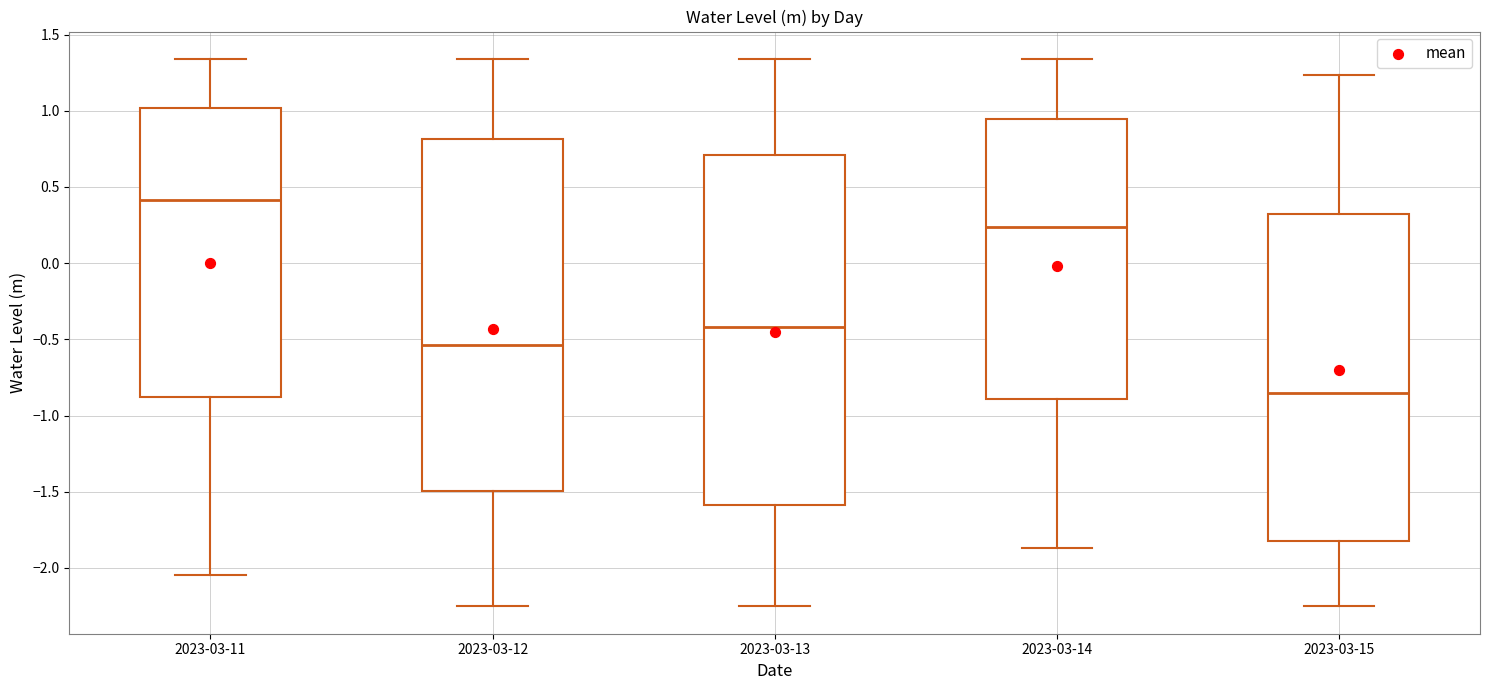

Reading left to right, transcribe this box plot: for each box, give where its median line is, the range the box spans, and where its two whiskers end, as read against the y-axis. The values are not printed on the chart, so give them approximately, as read against the axis.

2023-03-11: median 0.40, box -0.90 to 1.00, whiskers -2.05 to 1.35
2023-03-12: median -0.55, box -1.50 to 0.80, whiskers -2.25 to 1.35
2023-03-13: median -0.40, box -1.60 to 0.70, whiskers -2.25 to 1.35
2023-03-14: median 0.25, box -0.90 to 0.95, whiskers -1.85 to 1.35
2023-03-15: median -0.85, box -1.80 to 0.30, whiskers -2.25 to 1.25